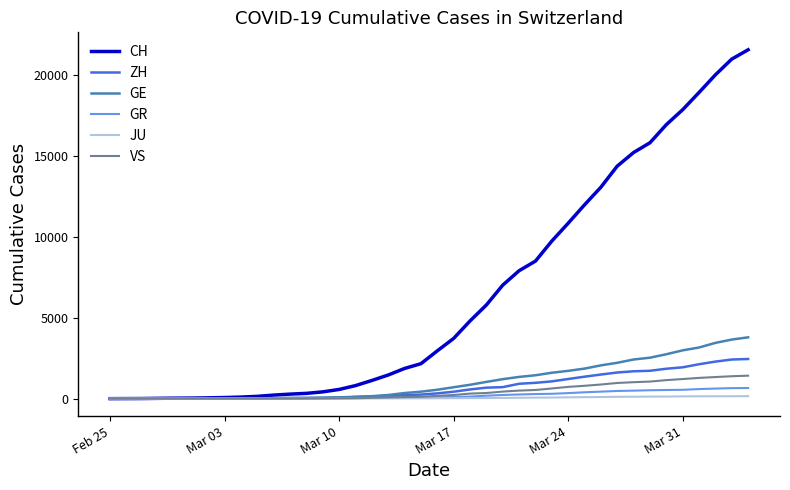

Which series has the widest spread of values?

CH